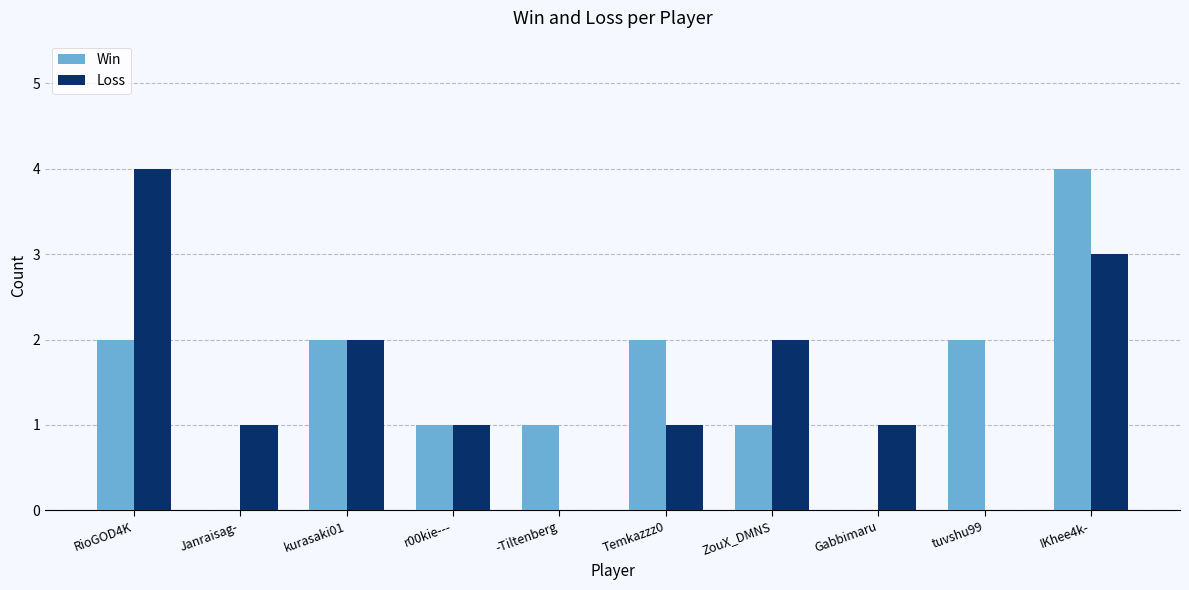

Count the number of categories in the chart.

10